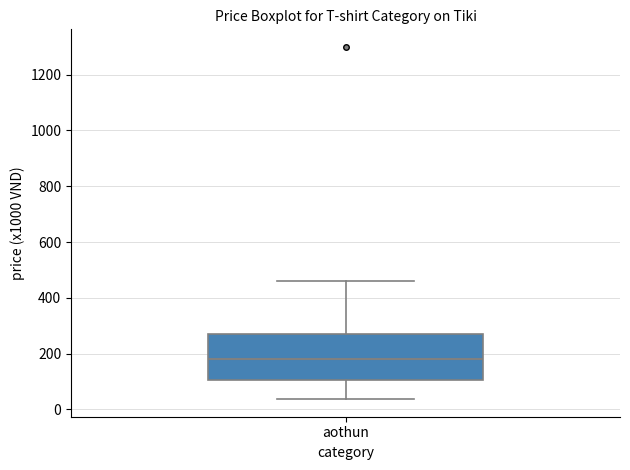

Where does the upper whisker of the box for aothun end on the y-axis? The values are not printed on the chart, so give them approximately, as read against the axis.

460